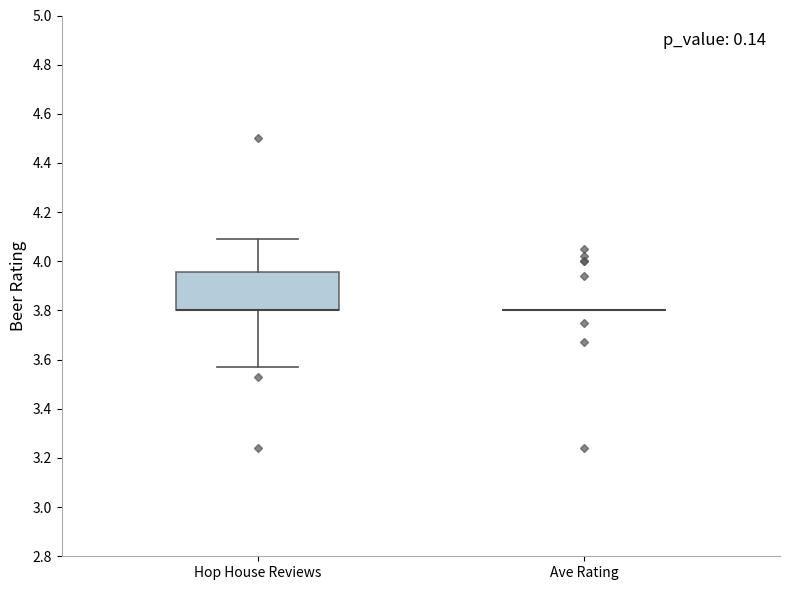

Comparing the boxes themselves (not the whiskers), which one is the tallest?

Hop House Reviews